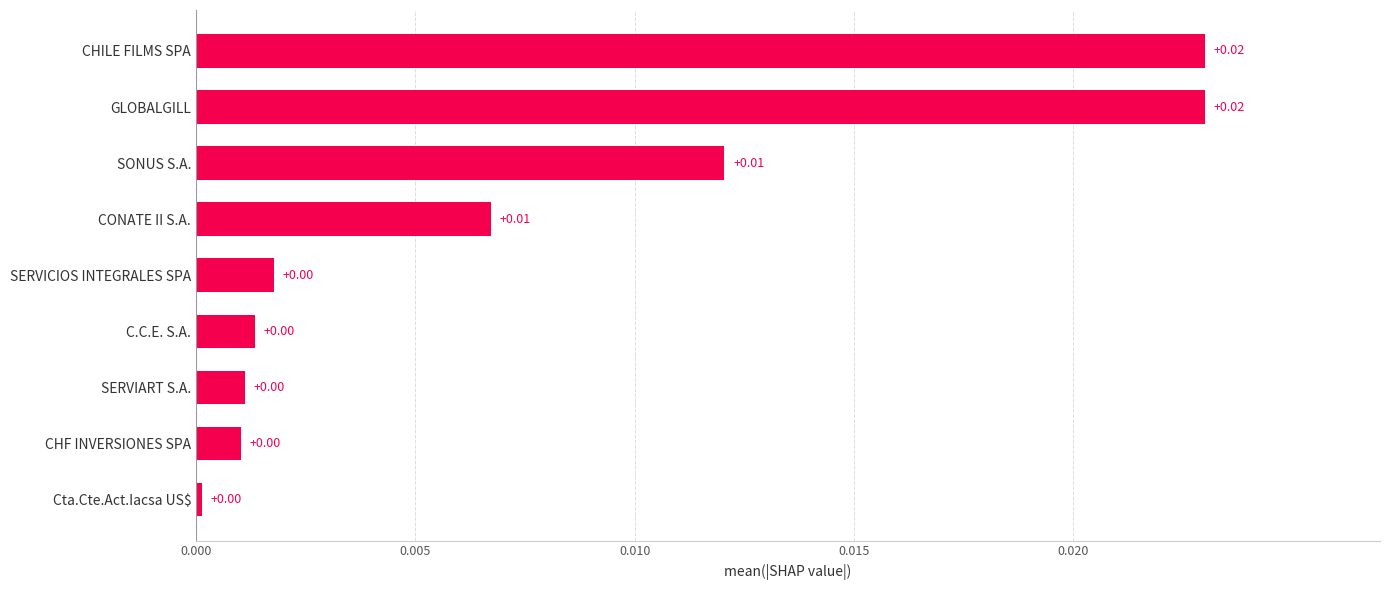

How many bars are there in total?

9